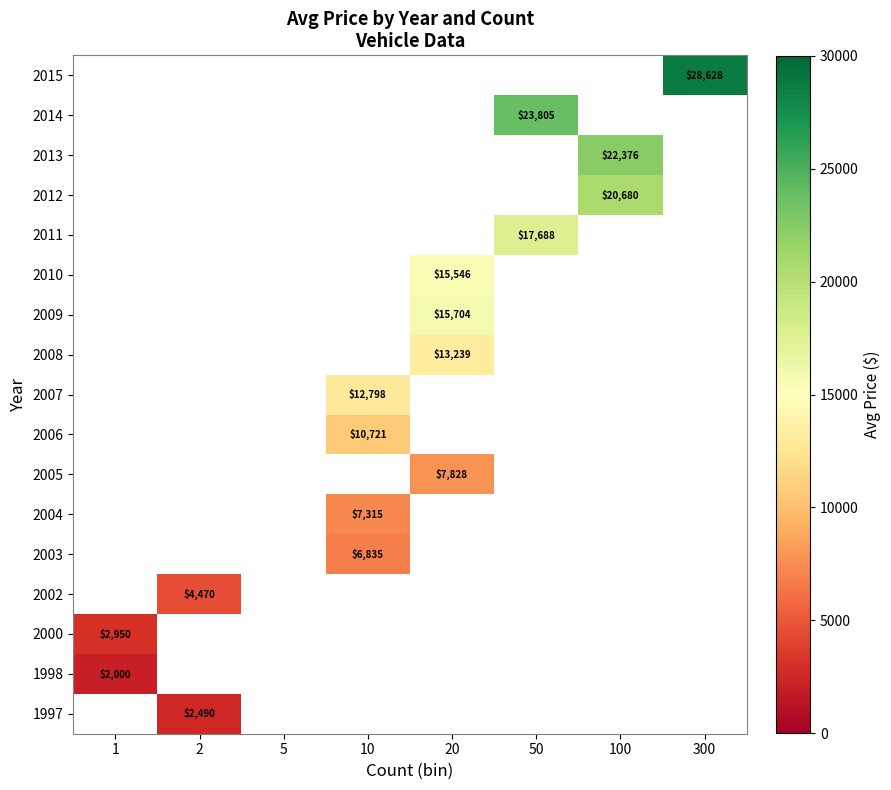

True or false: 2002 has a value of 4470 at 2.

True